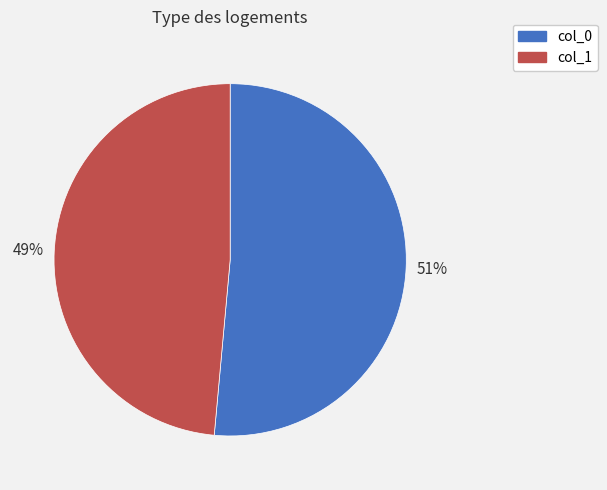

To the nearest percent, what is the average slice percentage?

50%